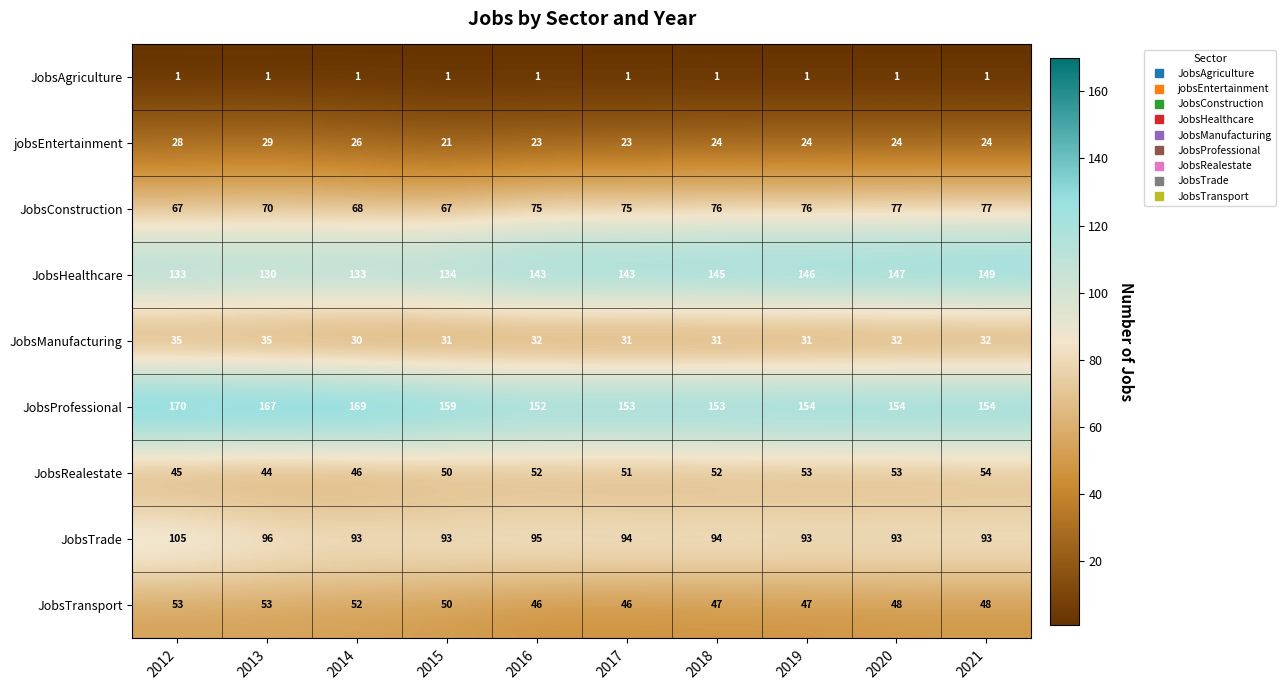

List the series in order of their peak value, lowest first.

JobsAgriculture, jobsEntertainment, JobsManufacturing, JobsTransport, JobsRealestate, JobsConstruction, JobsTrade, JobsHealthcare, JobsProfessional